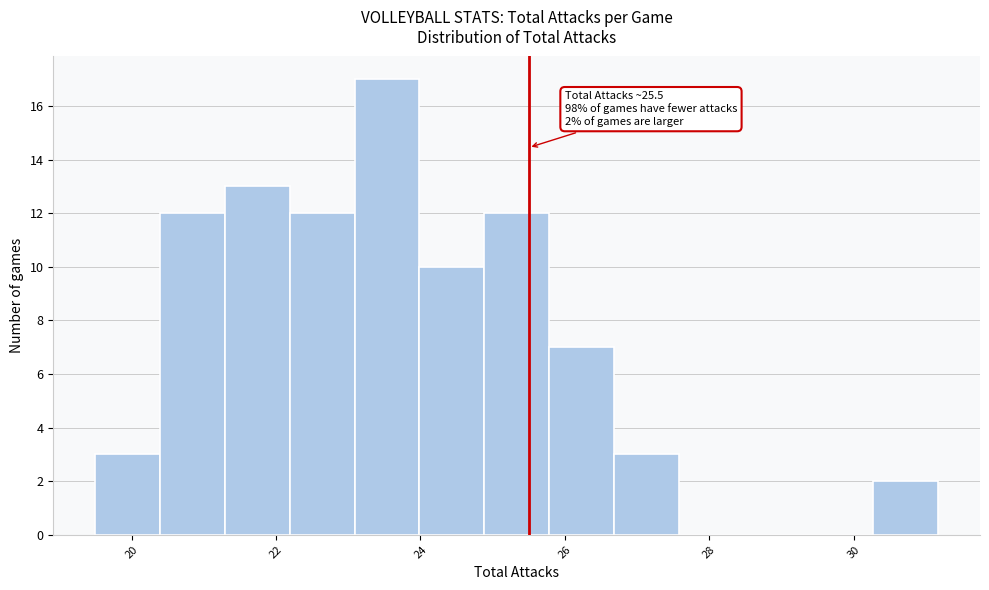

Which range on the x-axis has the tallest bar?

23.0 to 24.0